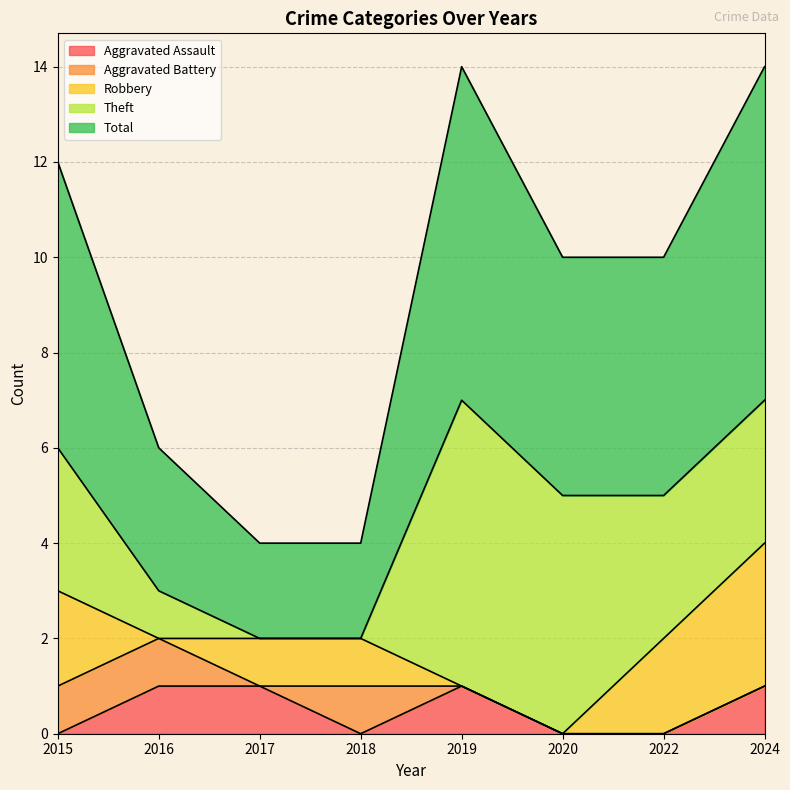

True or false: Aggravated Assault has a value of 1 at 2024.

True